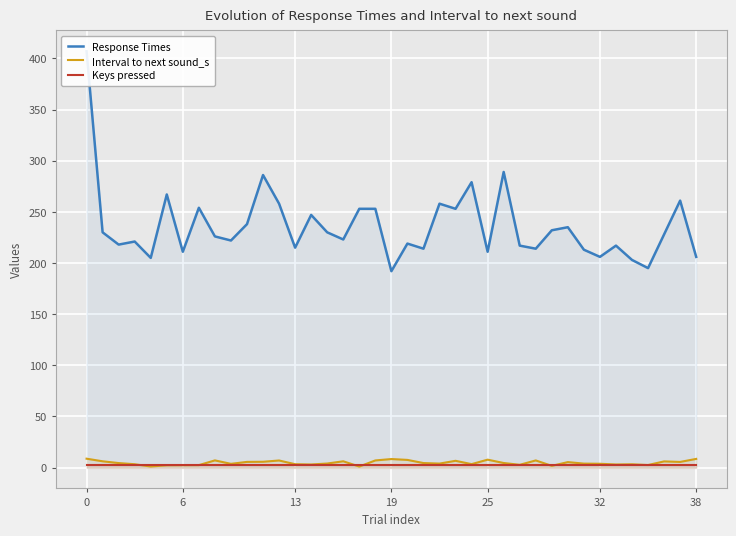

True or false: Keys pressed and Response Times intersect in this chart.

False